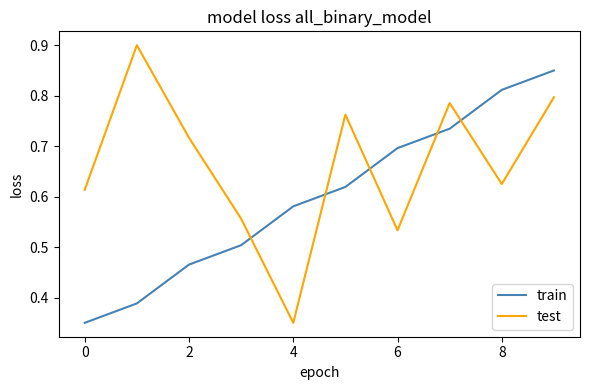

Which series ends up on top after the final intersection of test and train?

train